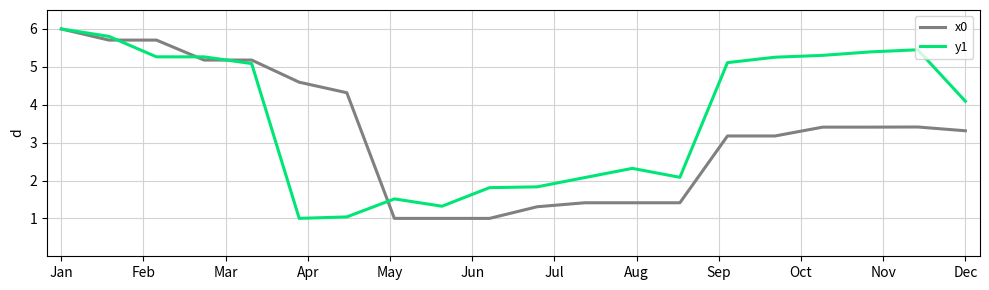

What is the maximum value for x0?

6.0